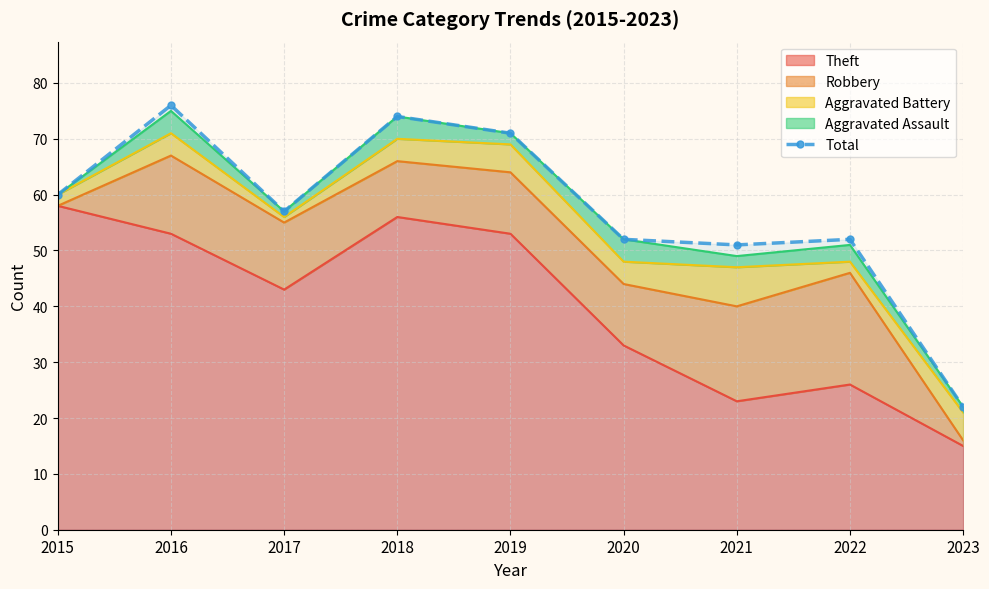

What is the ratio of the value at 2021 to the value at 2023?

2.3